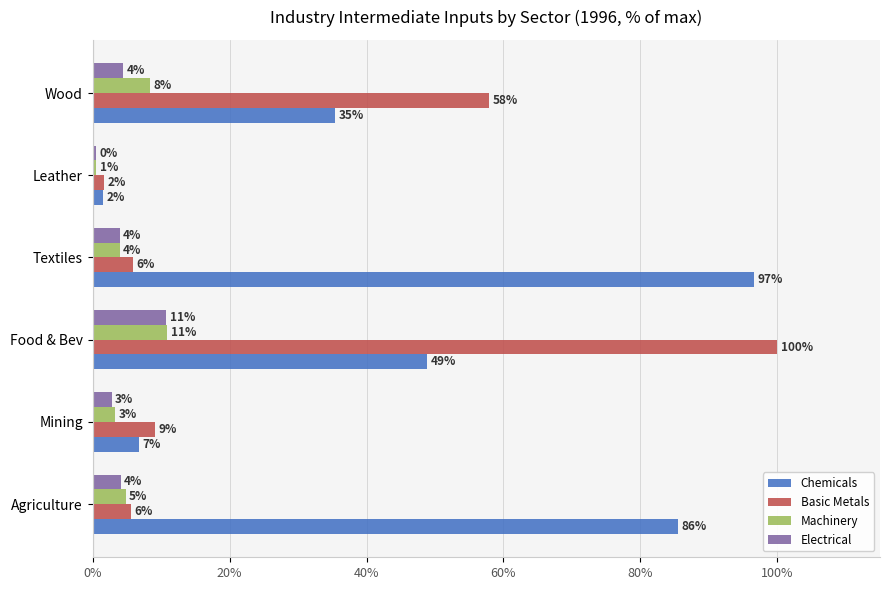

What are all the series names shown in the legend?

Chemicals, Basic Metals, Machinery, Electrical